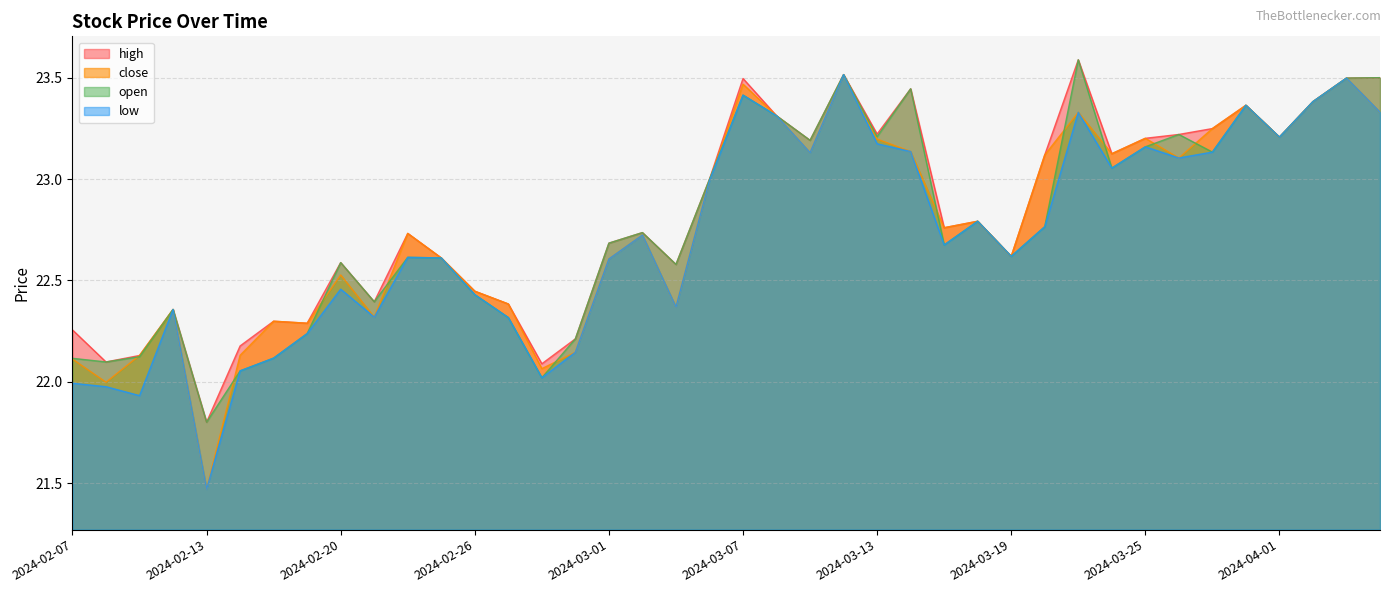

The low series shows 8.1 at 2024-03-19. True or false?

False